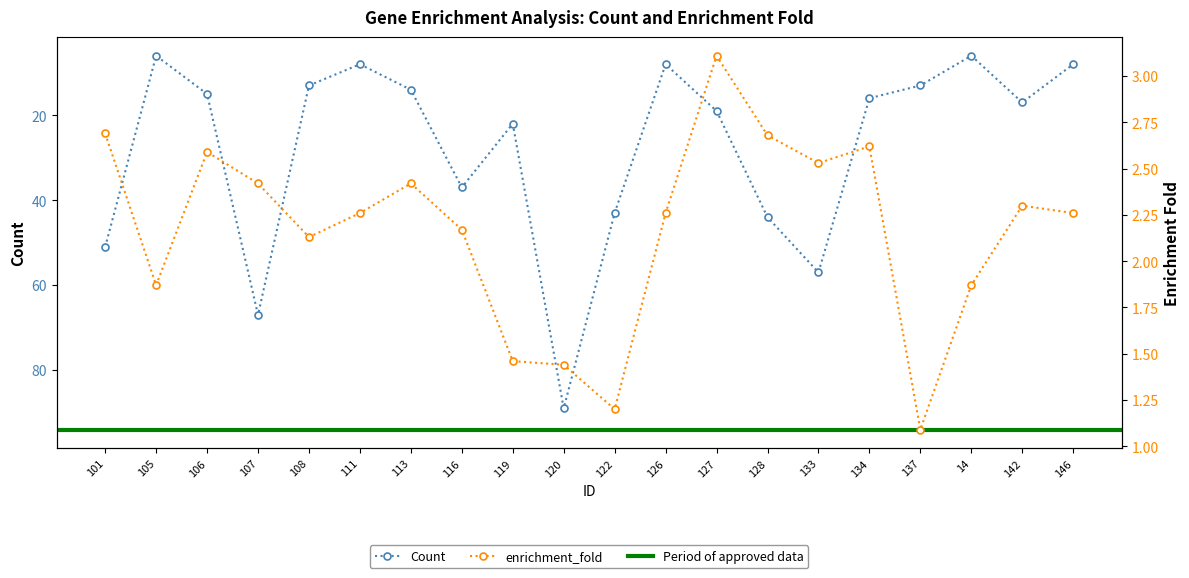

Reading right to left, transcribe all the data shown in this chart.

Count: 146=8.0	142=17.0	14=6.0	137=13.0	134=16.0	133=57.0	128=44.0	127=19.0	126=8.0	122=43.0	120=89.0	119=22.0	116=37.0	113=14.0	111=8.0	108=13.0	107=67.0	106=15.0	105=6.0	101=51.0
enrichment_fold: 146=2.3	142=2.3	14=1.9	137=1.1	134=2.6	133=2.5	128=2.7	127=3.1	126=2.3	122=1.2	120=1.4	119=1.5	116=2.2	113=2.4	111=2.3	108=2.1	107=2.4	106=2.6	105=1.9	101=2.7